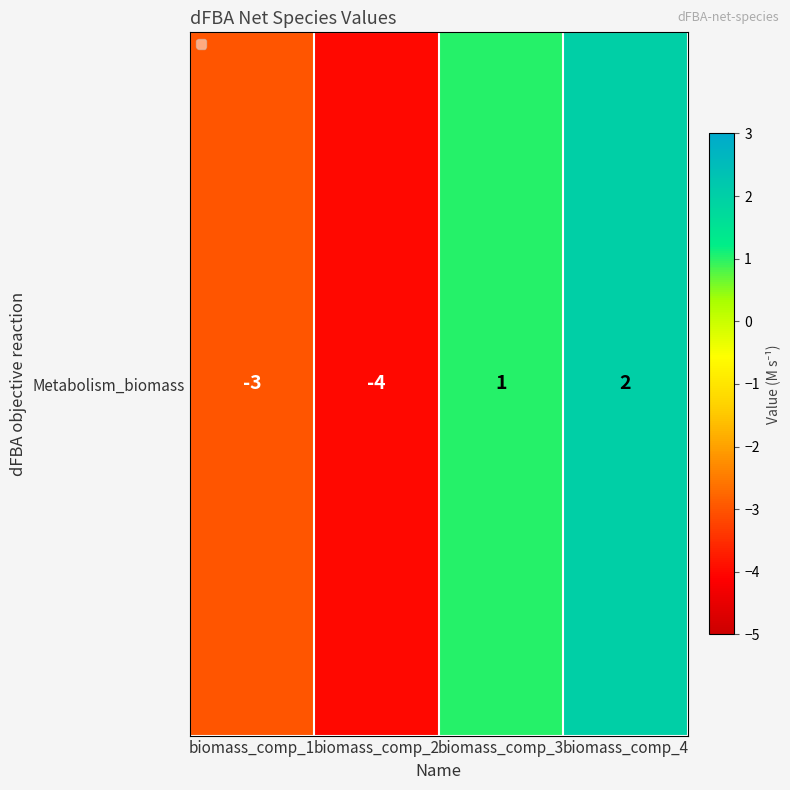

Rank the categories by value from lowest to highest.

biomass_comp_2, biomass_comp_1, biomass_comp_3, biomass_comp_4